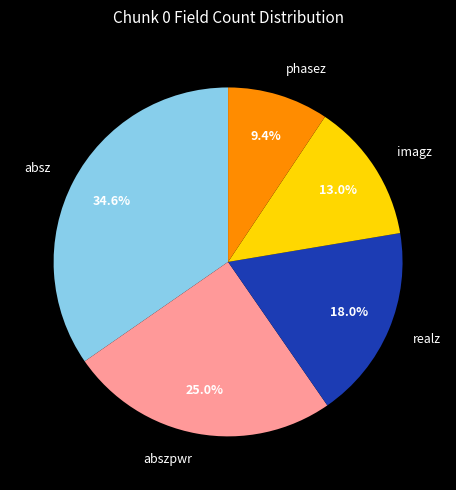

Do realz and abszpwr together represent more than half of the pie?

No